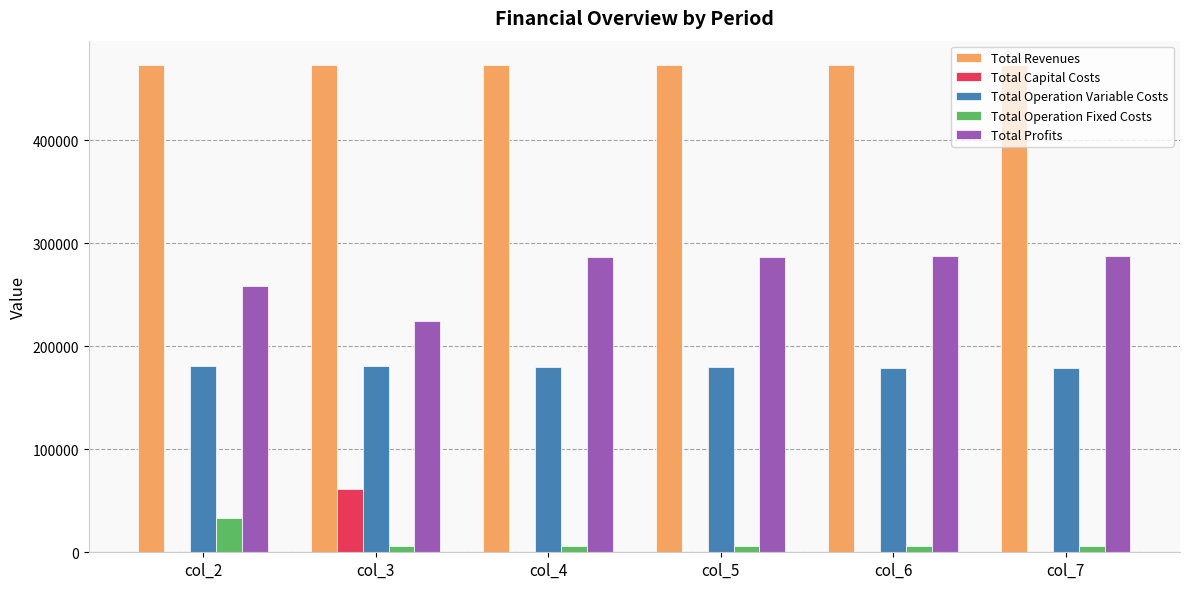

How many groups of bars are there?

6